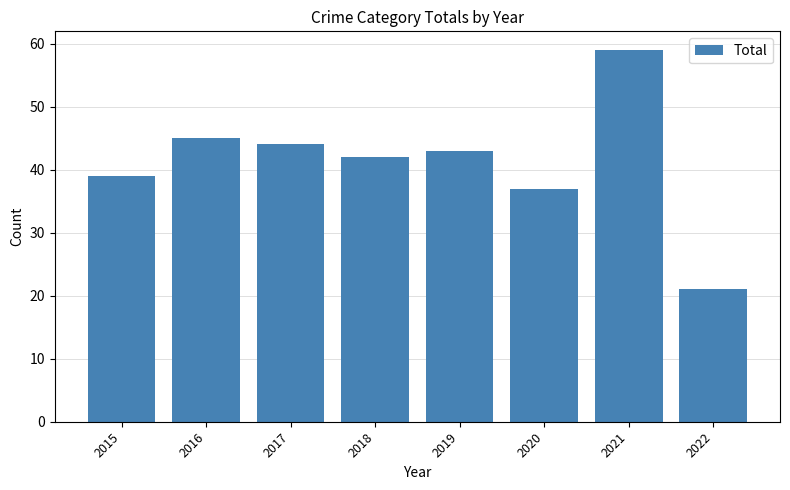

List the labels in order of value, smallest first.

2022, 2020, 2015, 2018, 2019, 2017, 2016, 2021